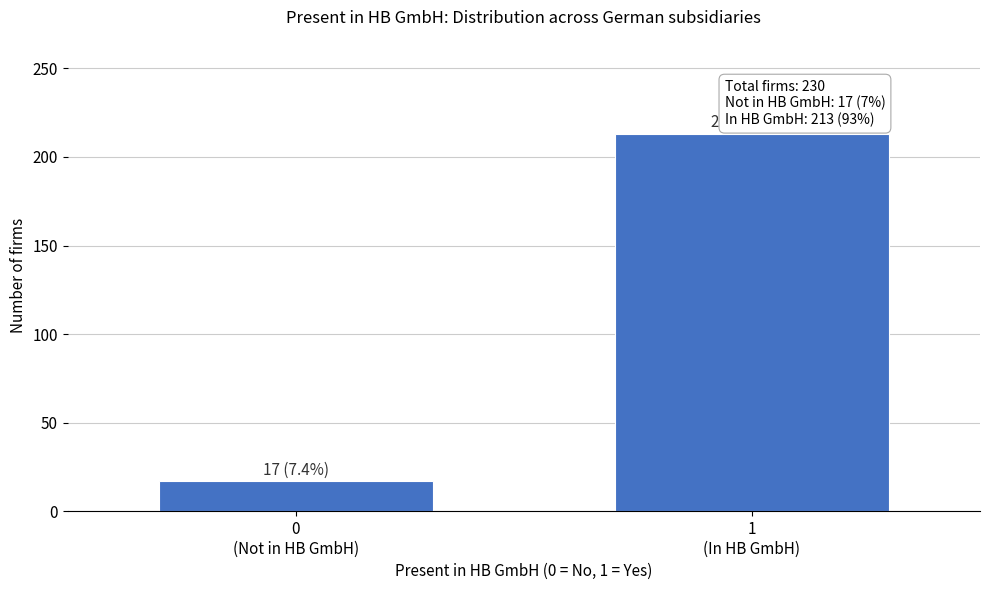

Reading left to right, what are all the values shown in this chart?

17	213